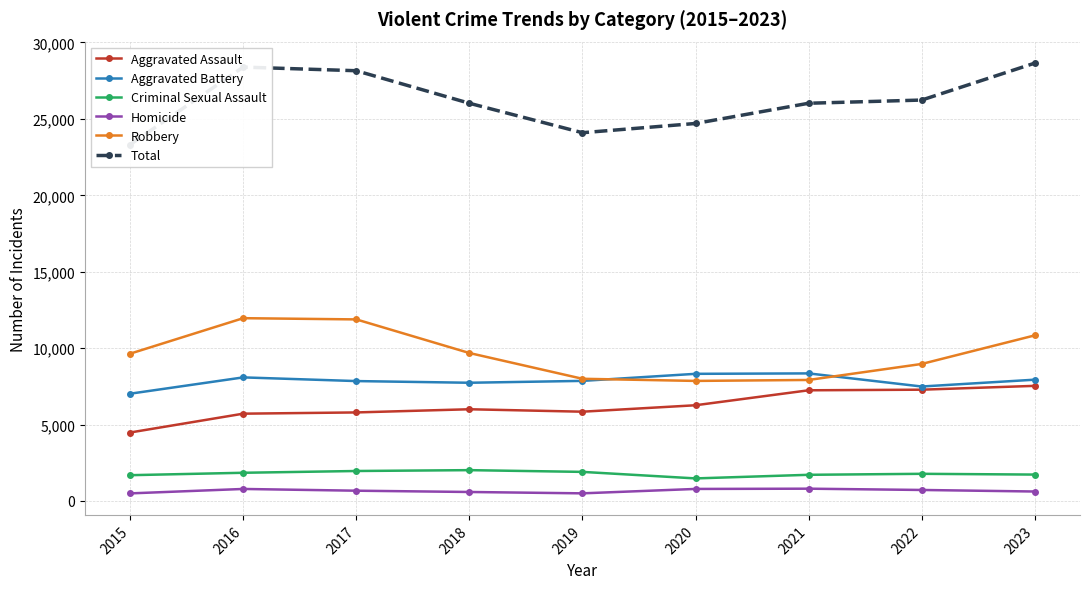

What is the highest value of the Homicide series?

804